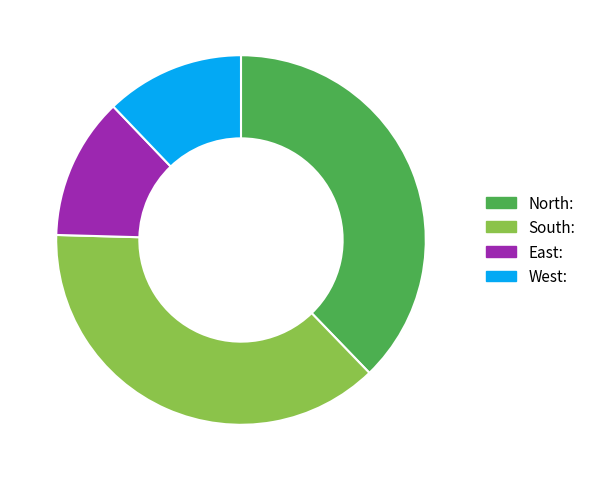

Does South: account for over 50% of the chart?

No